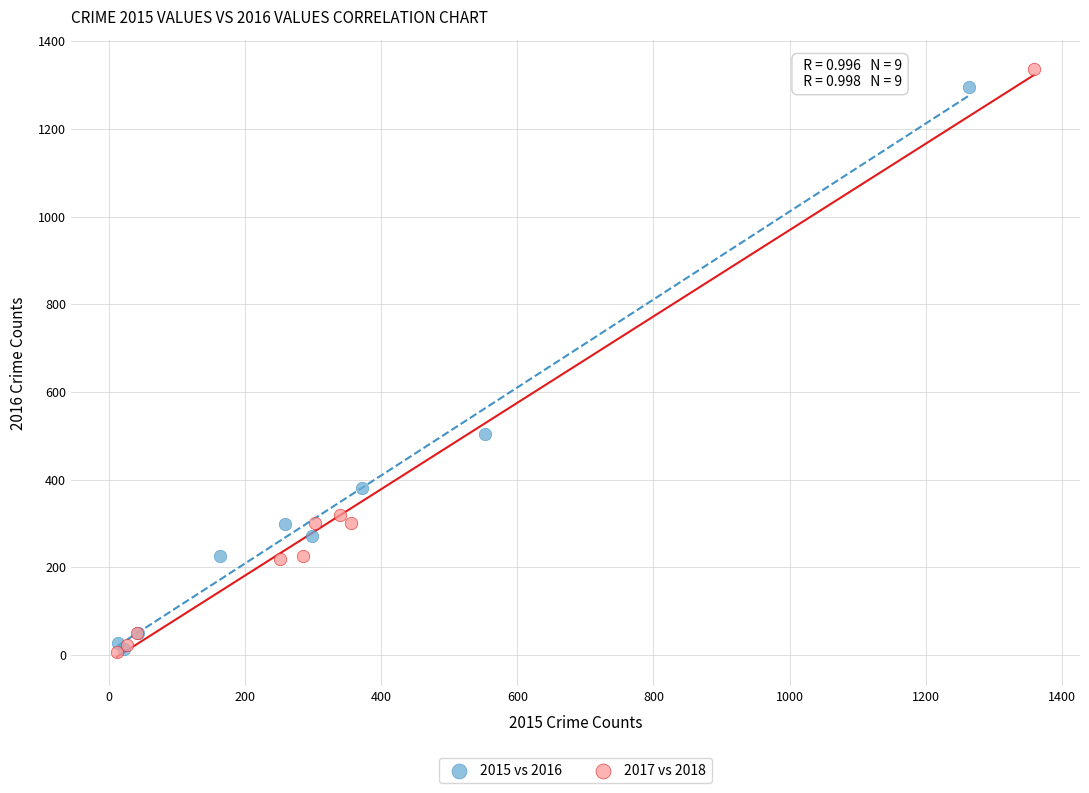

Which series has the widest spread of Y values?

2017 vs 2018